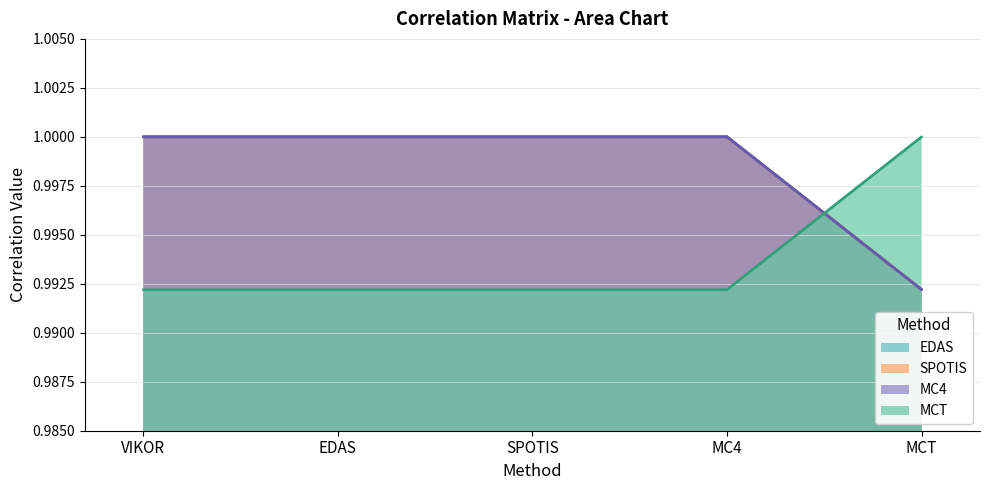

True or false: EDAS and MC4 cross at least once.

False